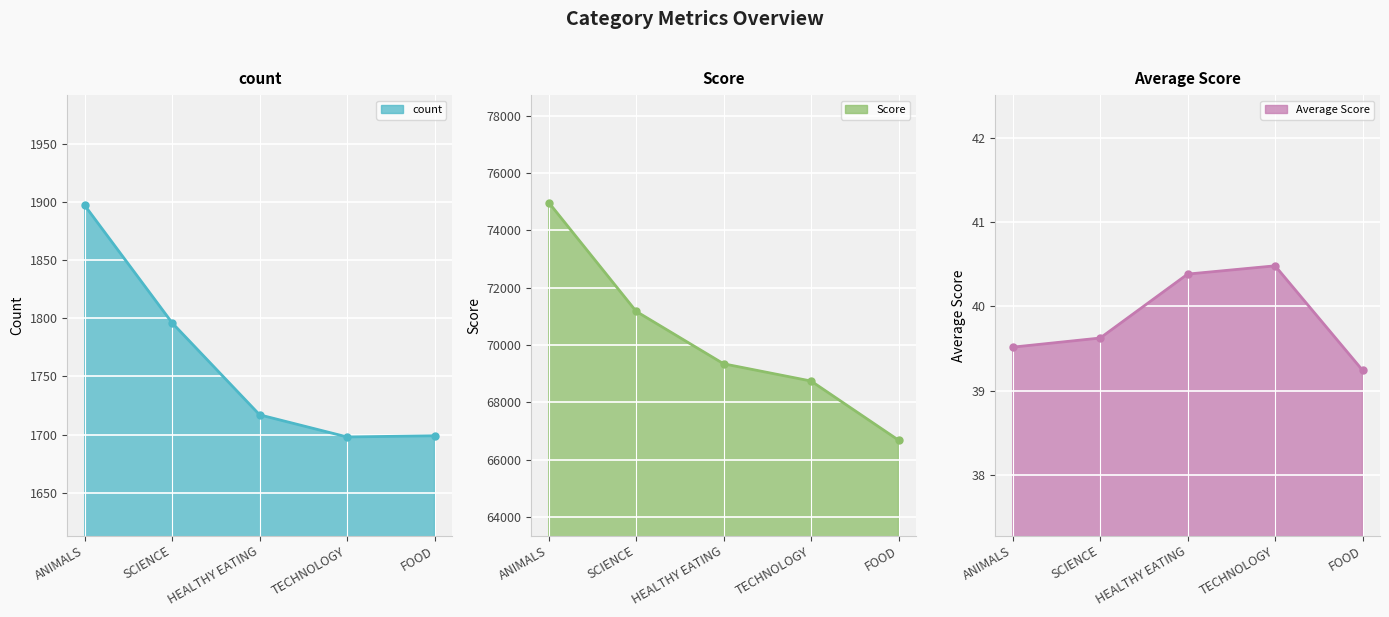

What value does the Average Score series have at FOOD?

39.2